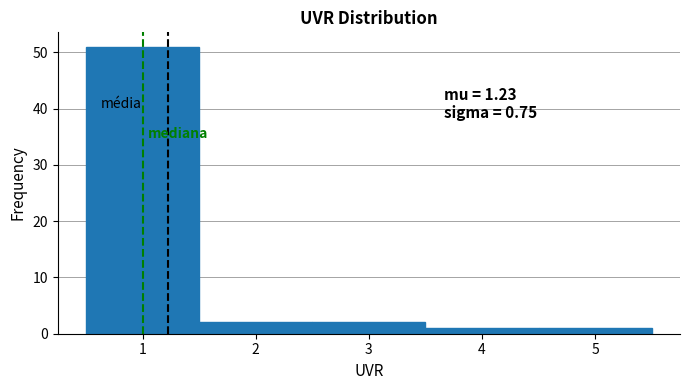

Which range on the x-axis has the tallest bar?

0.5 to 1.5